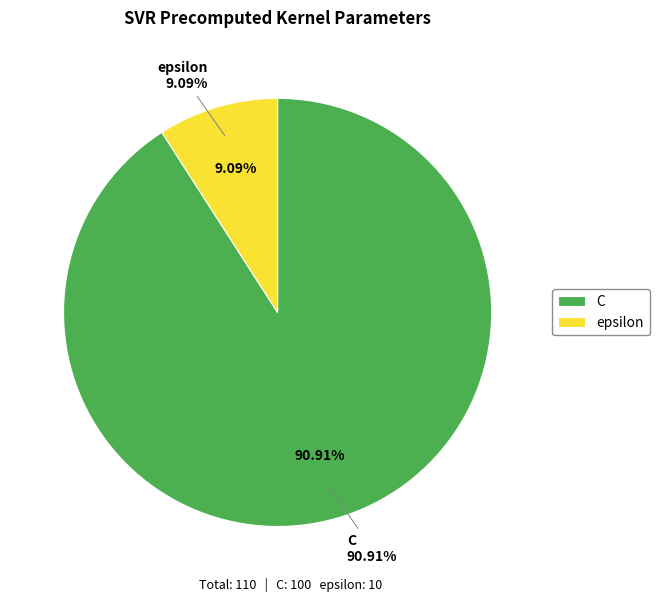

Combined, what portion of the pie is C and epsilon?

100.0%